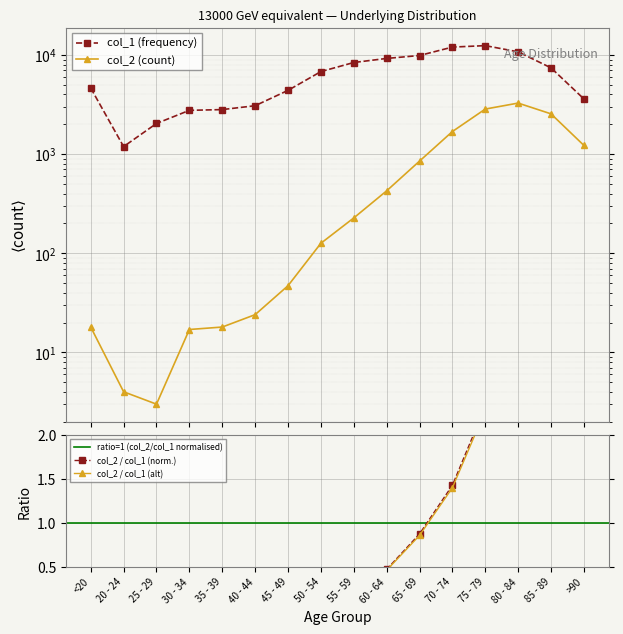

The value of col_1 at 65 - 69 is 9883. True or false?

True